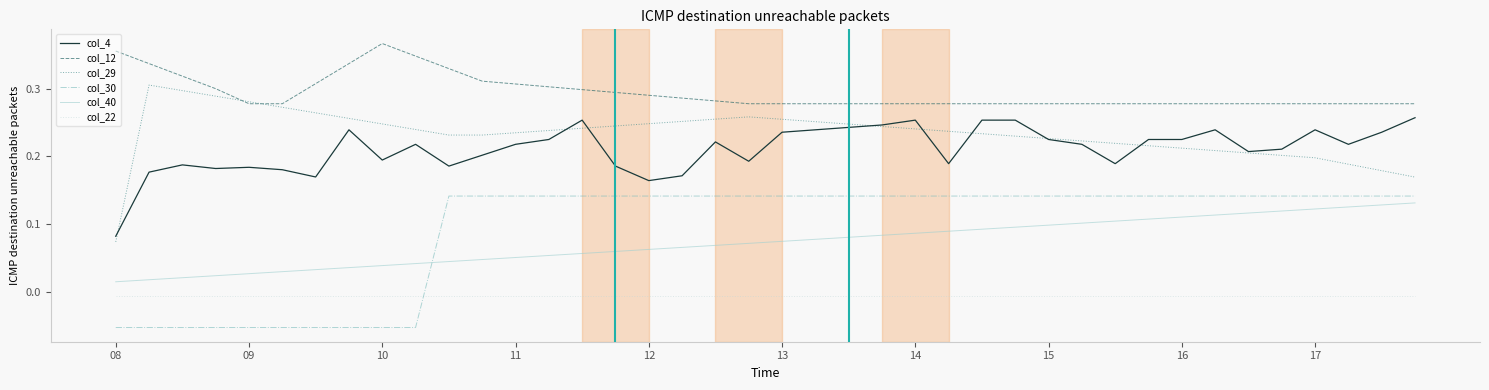

Which series has the widest spread of values?

col_29